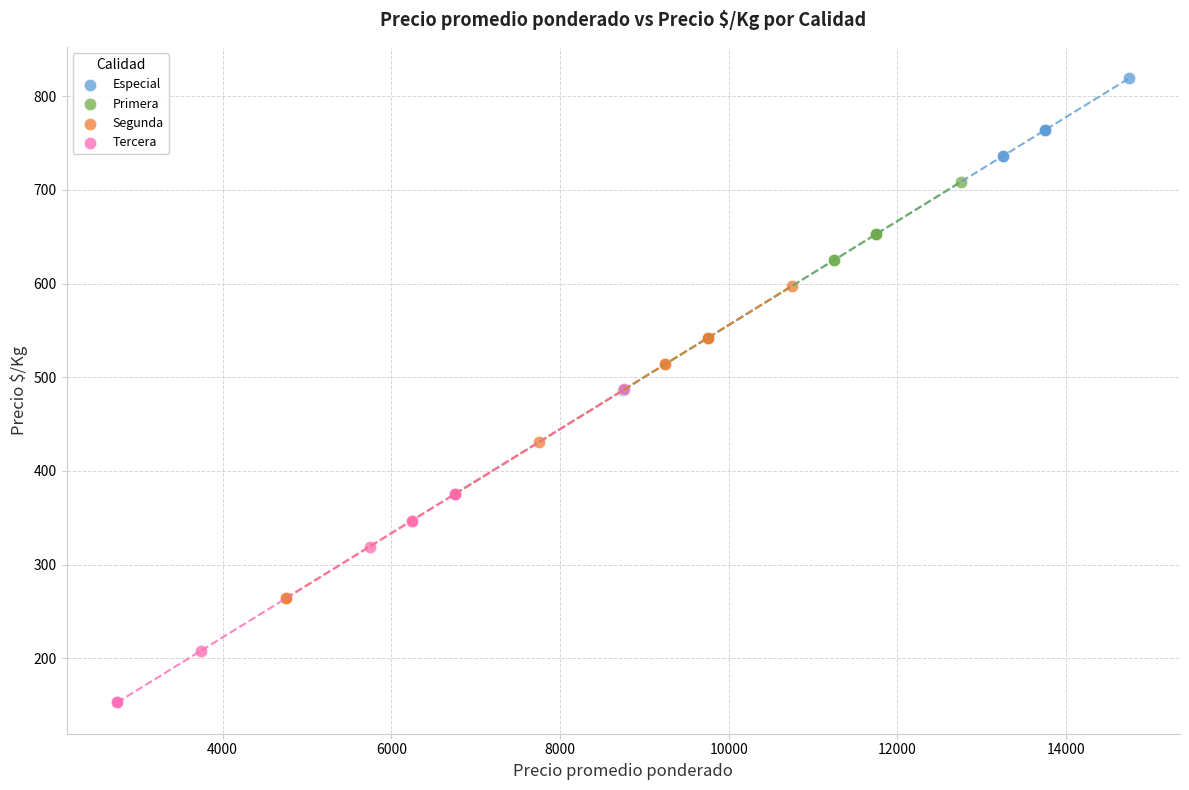

Which series has the largest Y range (max minus min)?

Tercera